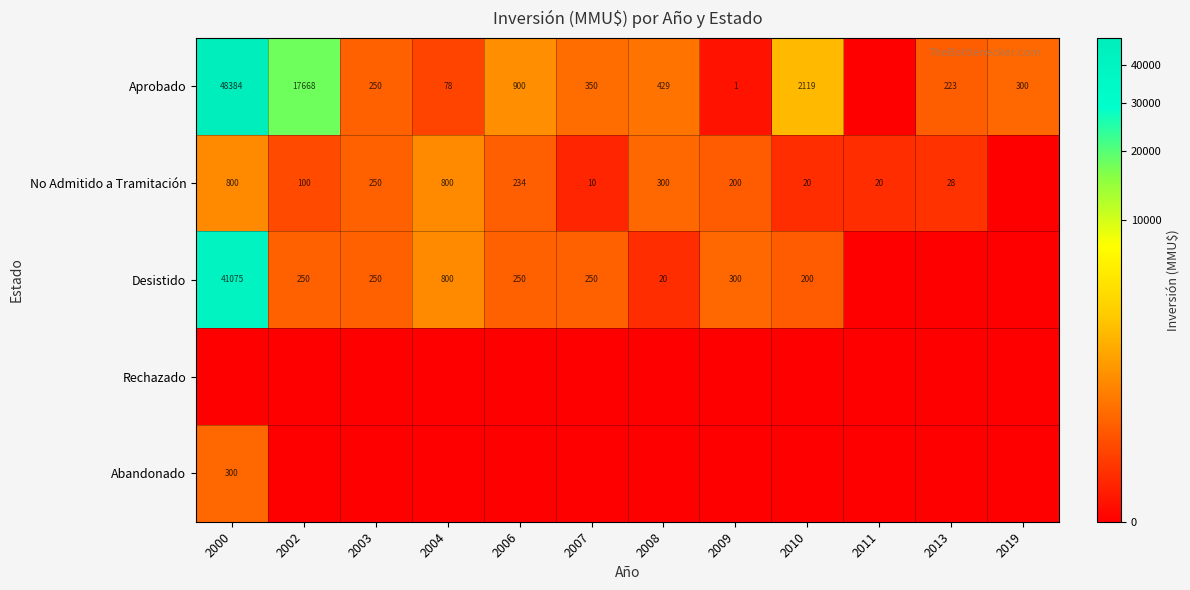

What is the sum of the Aprobado values at 2013 and 2008?

652